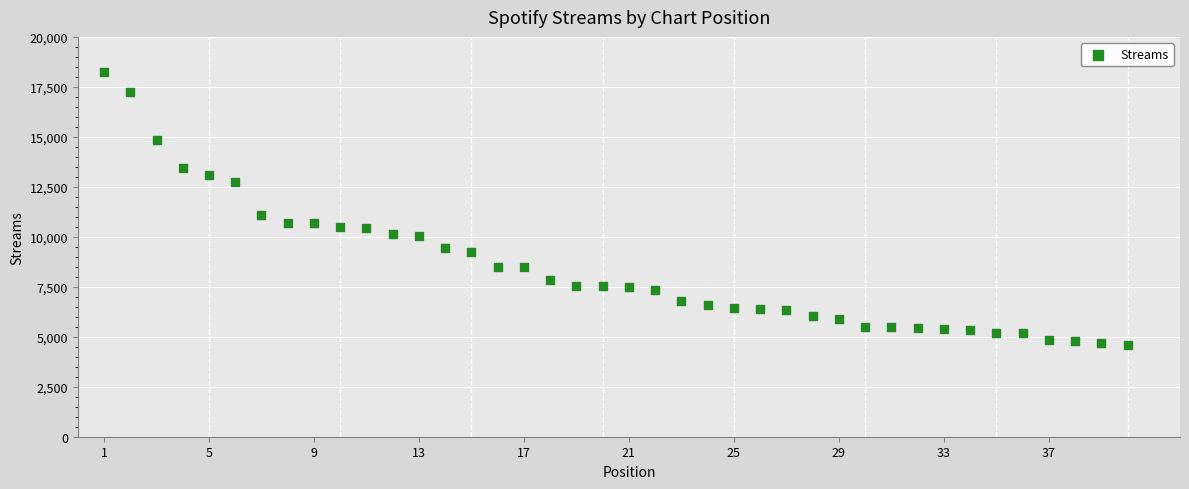

What Y value in the scatter plot is closest to 11403?

11089